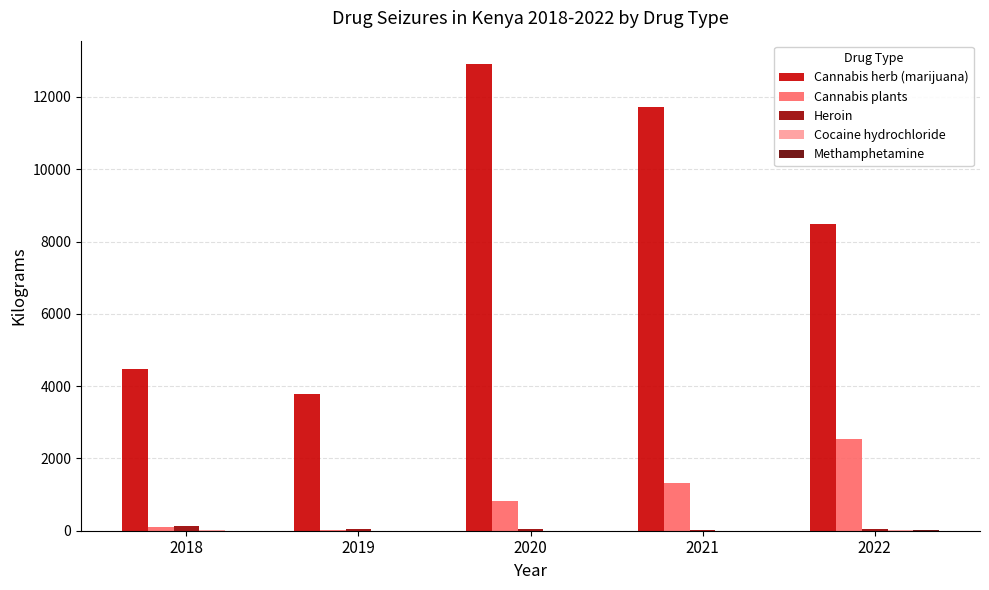

What is the sum of all Cannabis plants values?

4789.3